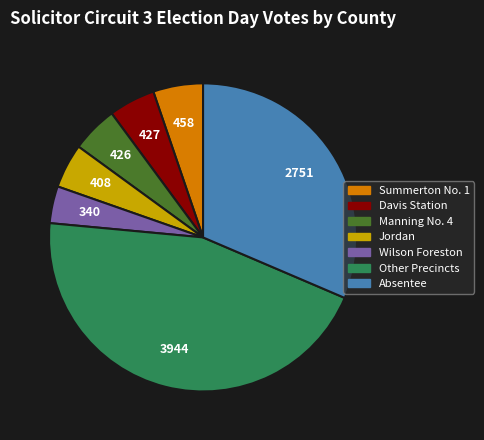

Is there a majority slice in this chart?

No